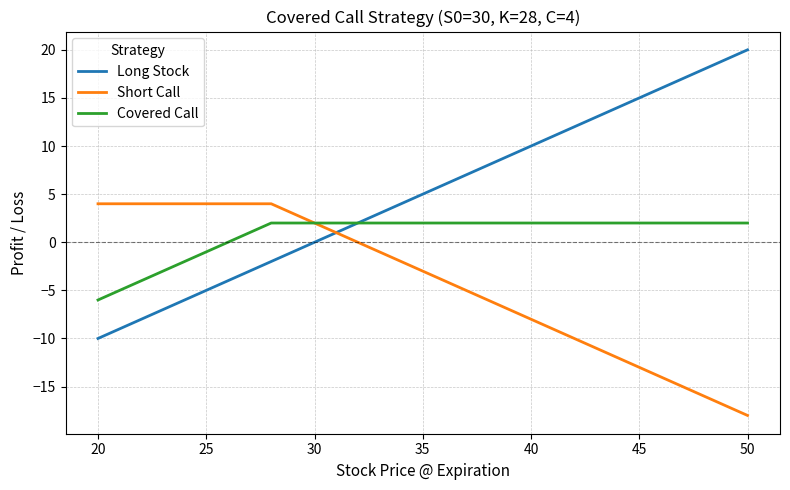

What is the average value of the Short Call series?

-4